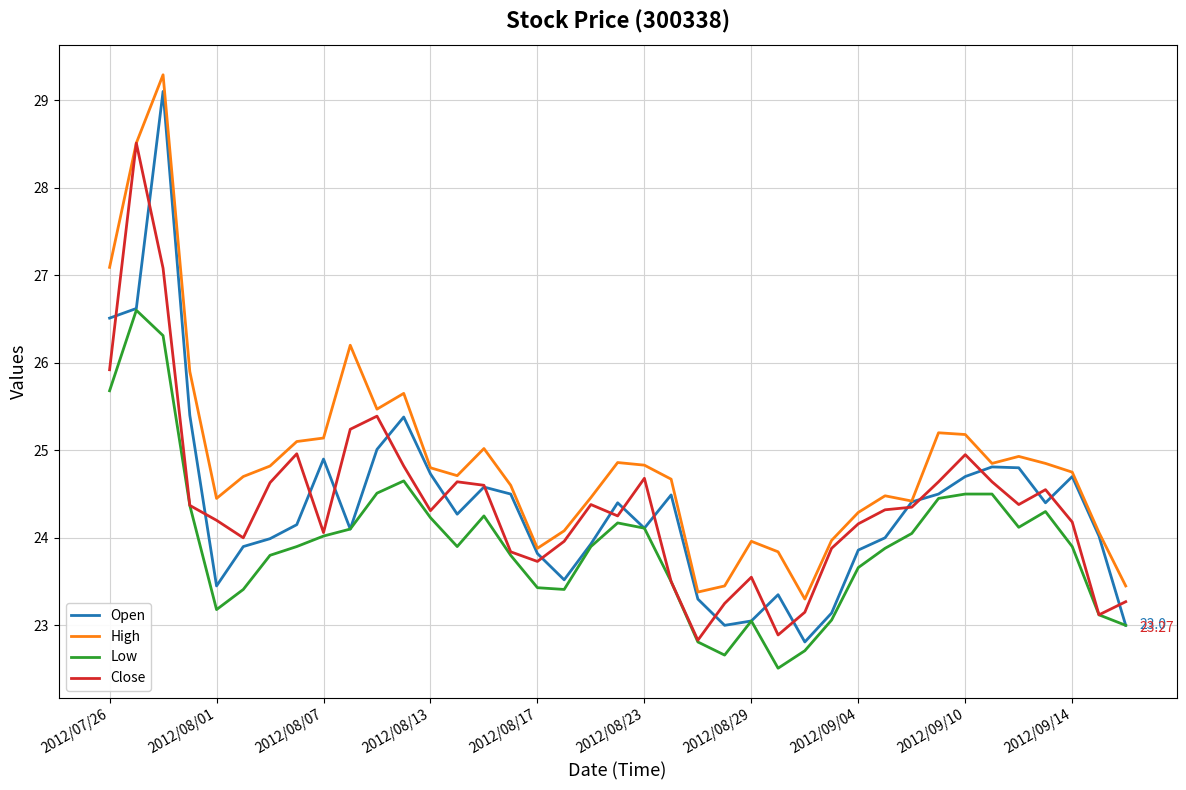

Which series has the widest spread of values?

Open